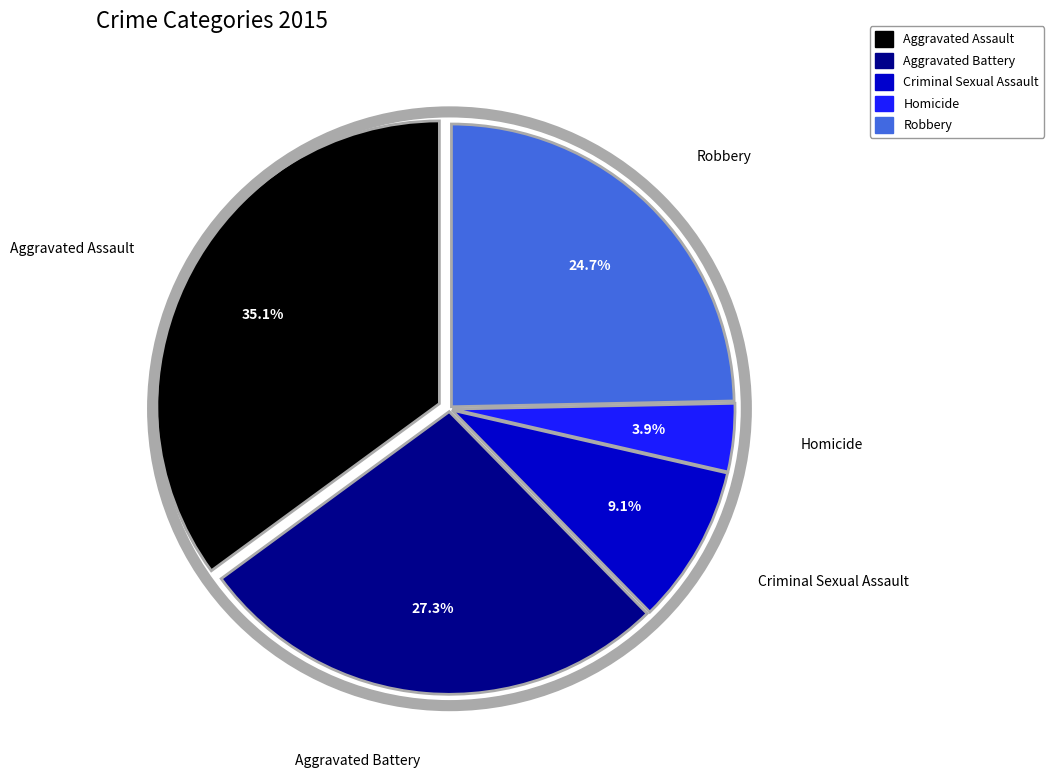

Is Aggravated Assault the majority of the pie?

No